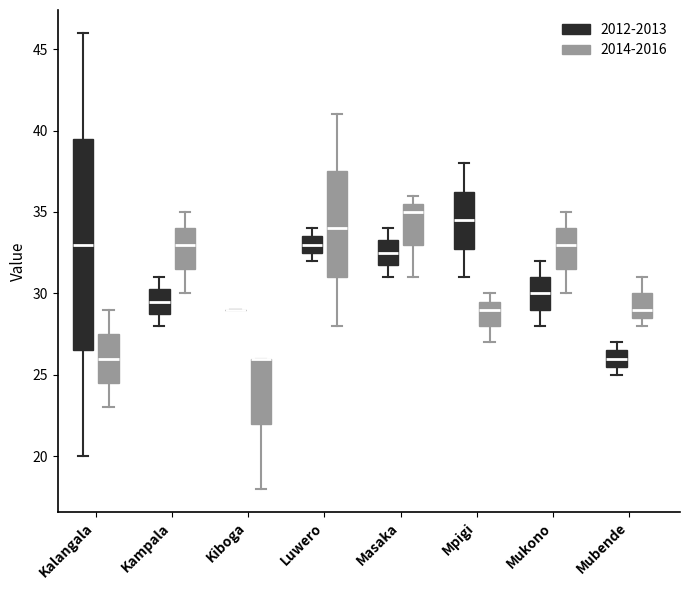

Reading left to right, read every box against the y-axis: the position of its median line, the range the box covers, and the ends of its whiskers. The values are not printed on the chart, so give them approximately, as read against the axis.

Kalangala (2012-2013): median 33.0, box 26.5 to 39.5, whiskers 20.0 to 46.0
Kalangala (2014-2016): median 26.0, box 24.5 to 27.5, whiskers 23.0 to 29.0
Kampala (2012-2013): median 29.5, box 29.0 to 30.5, whiskers 28.0 to 31.0
Kampala (2014-2016): median 33.0, box 31.5 to 34.0, whiskers 30.0 to 35.0
Kiboga (2012-2013): box collapsed to a line at 29.0, whiskers 29.0 to 29.0
Kiboga (2014-2016): median 26.0 (drawn on the box's upper edge), box 22.0 to 26.0, whiskers 18.0 to 26.0
Luwero (2012-2013): median 33.0, box 32.5 to 33.5, whiskers 32.0 to 34.0
Luwero (2014-2016): median 34.0, box 31.0 to 37.5, whiskers 28.0 to 41.0
Masaka (2012-2013): median 32.5, box 32.0 to 33.5, whiskers 31.0 to 34.0
Masaka (2014-2016): median 35.0, box 33.0 to 35.5, whiskers 31.0 to 36.0
Mpigi (2012-2013): median 34.5, box 33.0 to 36.5, whiskers 31.0 to 38.0
Mpigi (2014-2016): median 29.0, box 28.0 to 29.5, whiskers 27.0 to 30.0
Mukono (2012-2013): median 30.0, box 29.0 to 31.0, whiskers 28.0 to 32.0
Mukono (2014-2016): median 33.0, box 31.5 to 34.0, whiskers 30.0 to 35.0
Mubende (2012-2013): median 26.0, box 25.5 to 26.5, whiskers 25.0 to 27.0
Mubende (2014-2016): median 29.0, box 28.5 to 30.0, whiskers 28.0 to 31.0